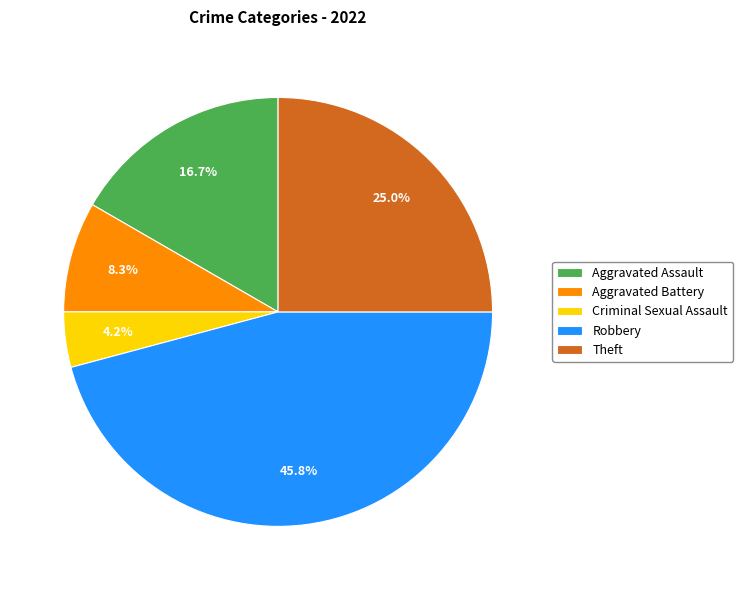

Is there a majority slice in this chart?

No